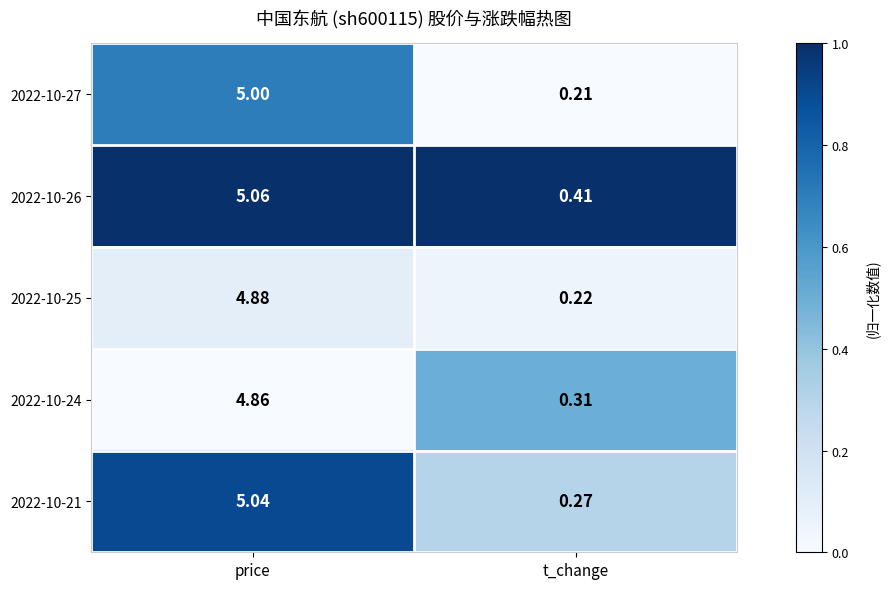

List the labels in order of 2022-10-21 value, smallest first.

t_change, price